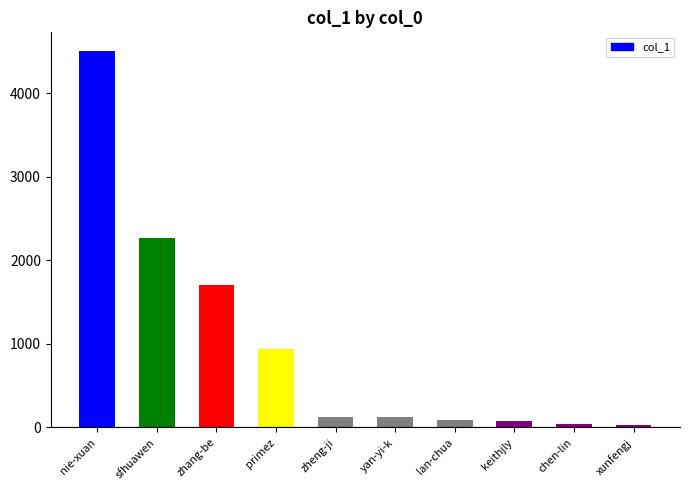

Does the chart contain stacked bars?

No